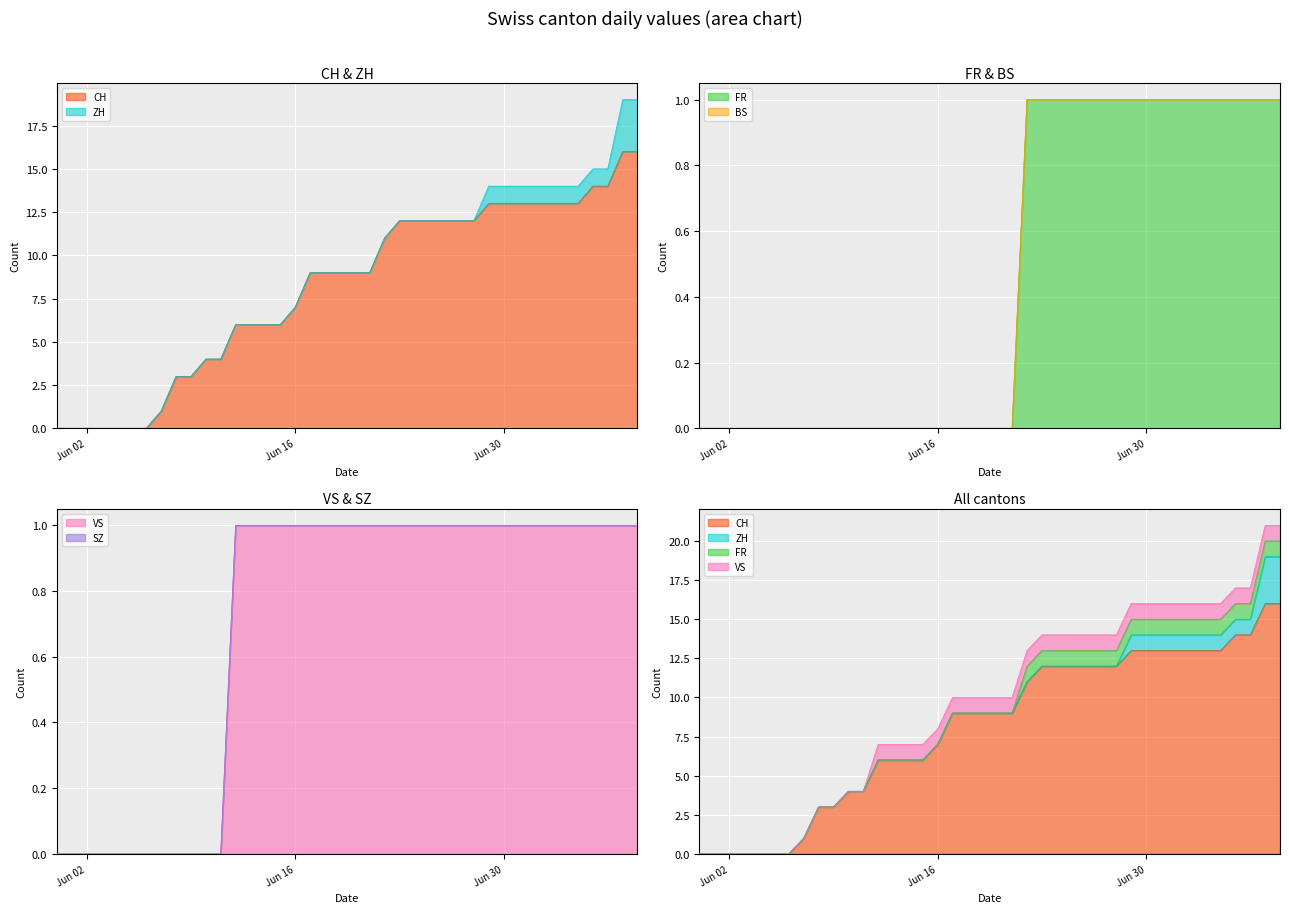

True or false: CH has a value of 12 at 2020-06-27.

True